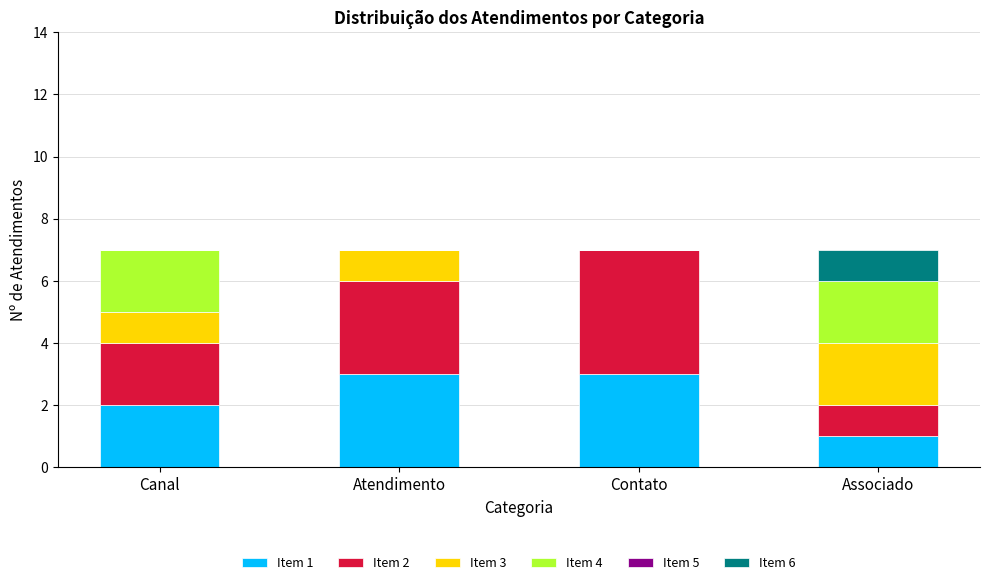

Does the chart contain stacked bars?

Yes